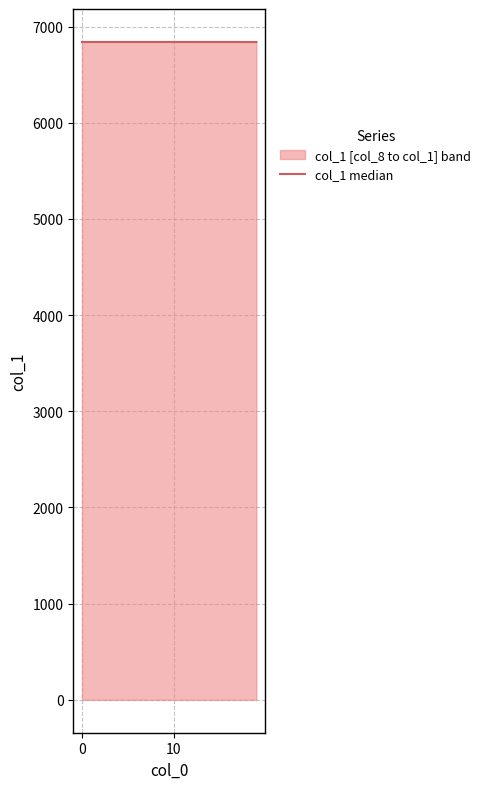

The value at 7 is 9677.9. True or false?

False